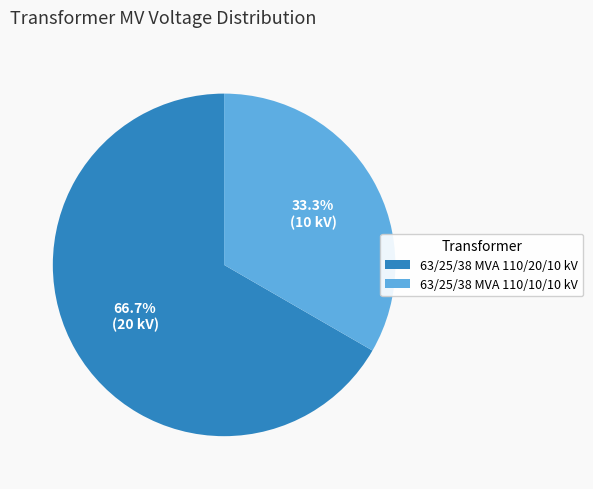

Is it true that 63/25/38 MVA 110/20/10 kV is 73% of the pie?

False